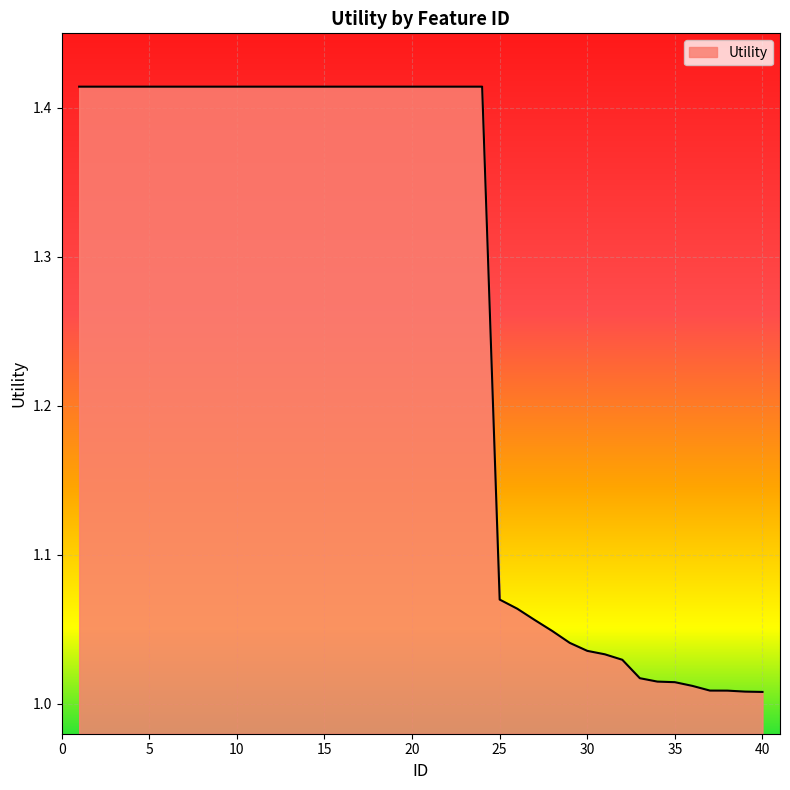

Count the number of categories in the chart.

40